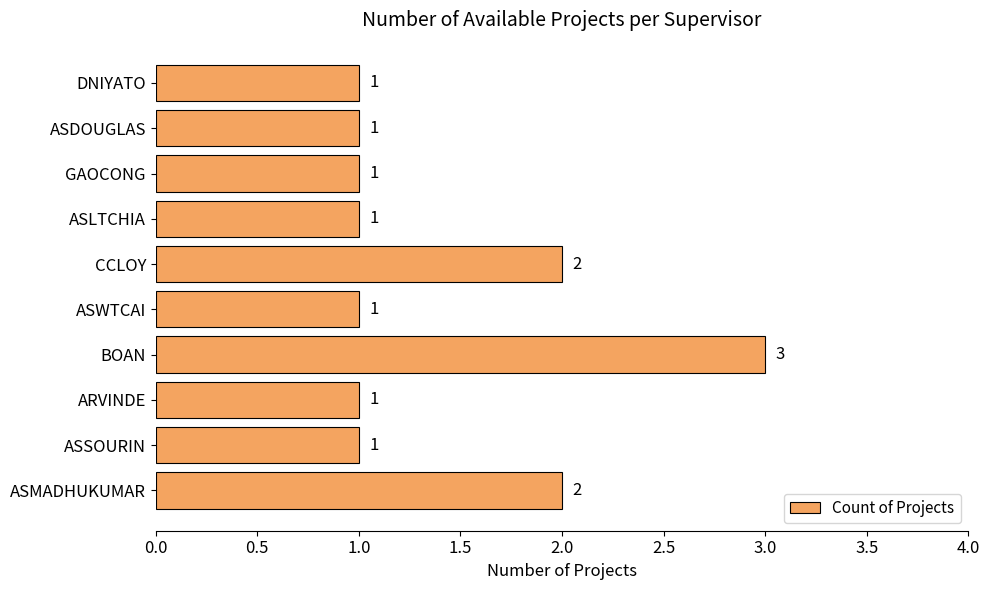

What is the ratio of the value at DNIYATO to the value at ASLTCHIA?

1.0